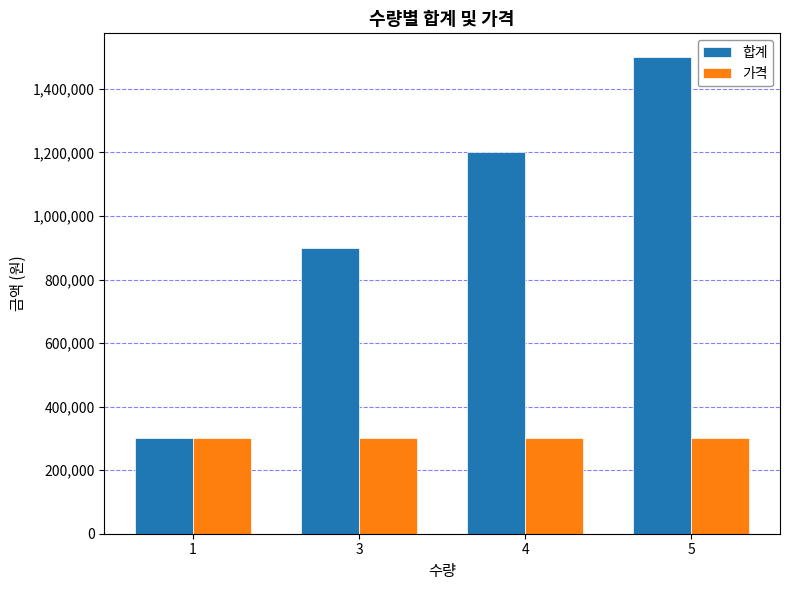

The 가격 series shows 300000 at 1. True or false?

True